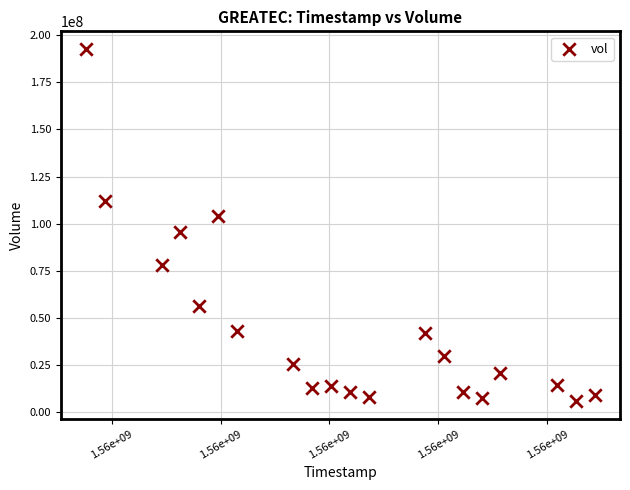

What is the range of X values (max minus min)?

2332800